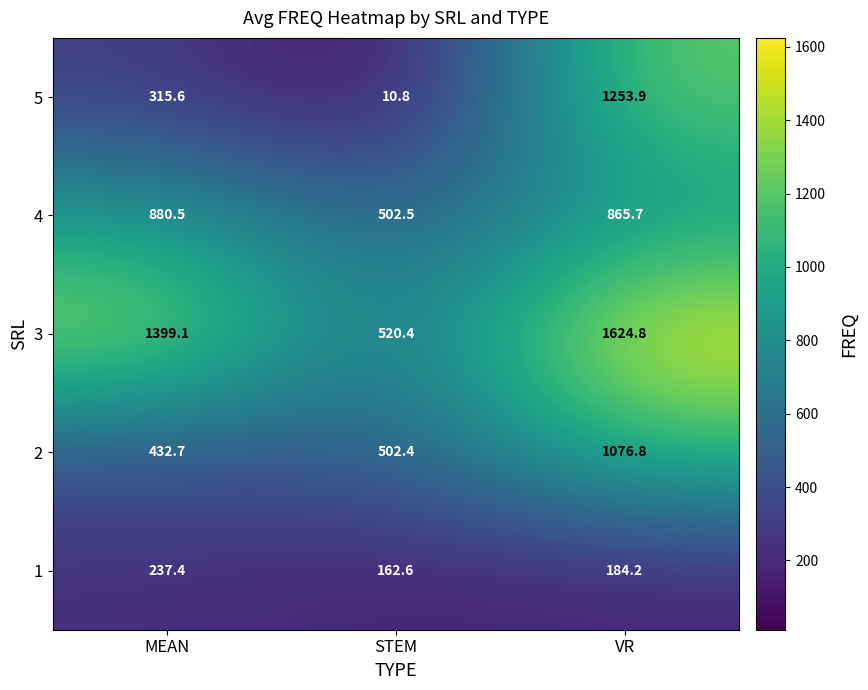

What is the difference between the maximum and minimum values in the 4 series?

378.0